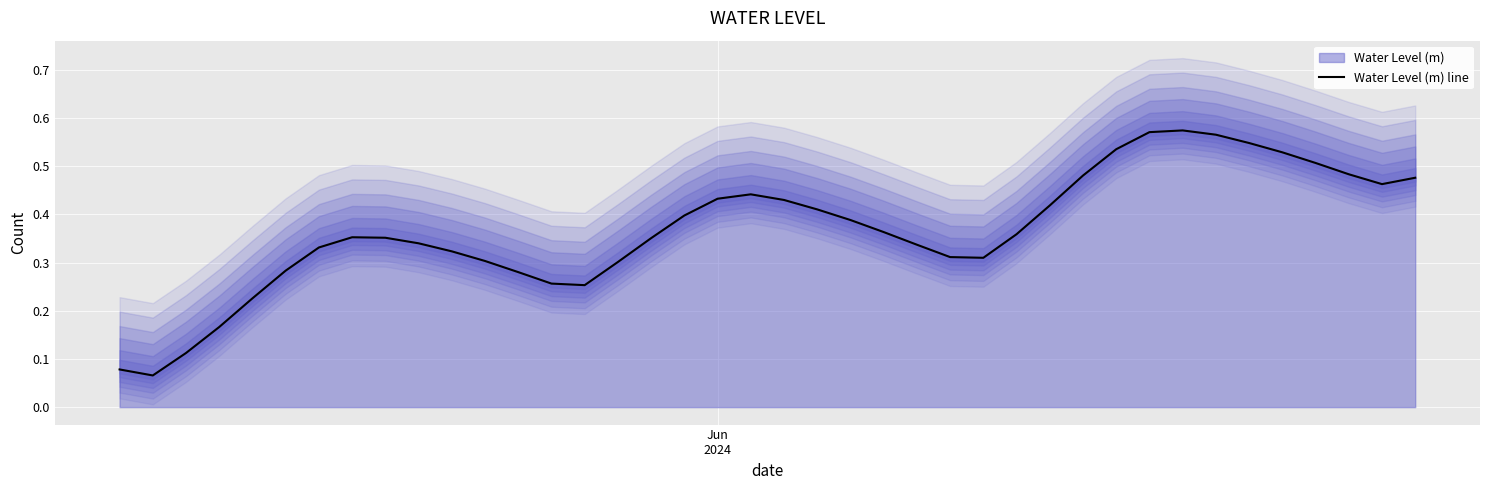

How many lines are shown in the chart?

1